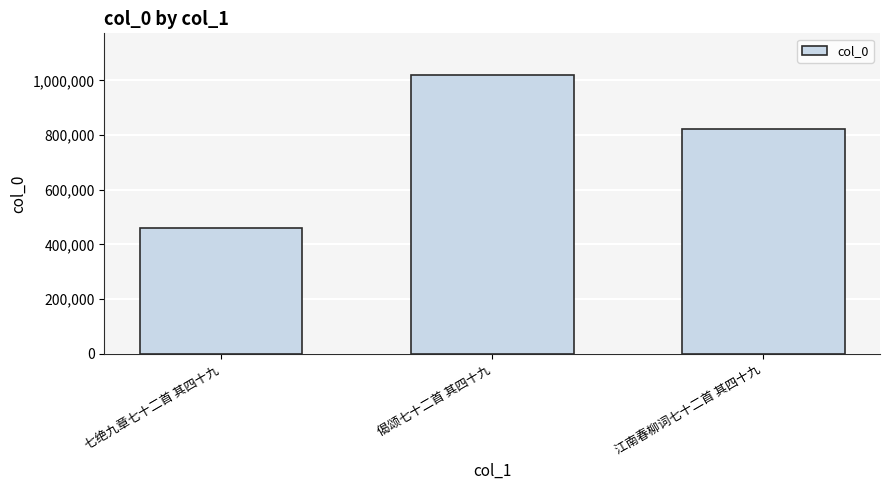

Reading right to left, transcribe all the data shown in this chart.

江南春柳词七十二首 其四十九=822922	偈颂七十二首 其四十九=1019026	七绝九章七十二首 其四十九=461772